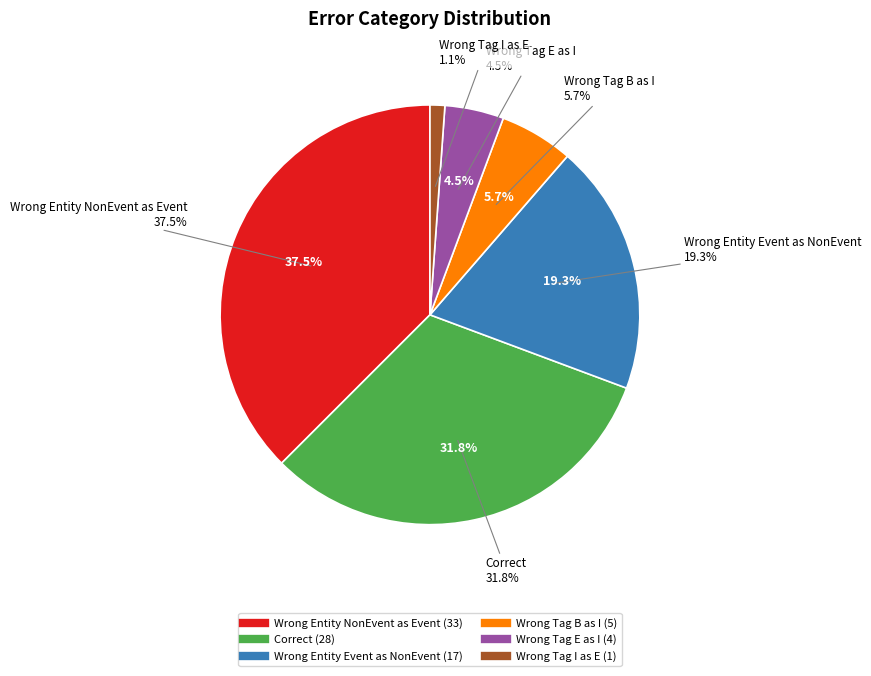

The Wrong_Entity_Event_as_NonEvent slice represents 14% of the pie. True or false?

False